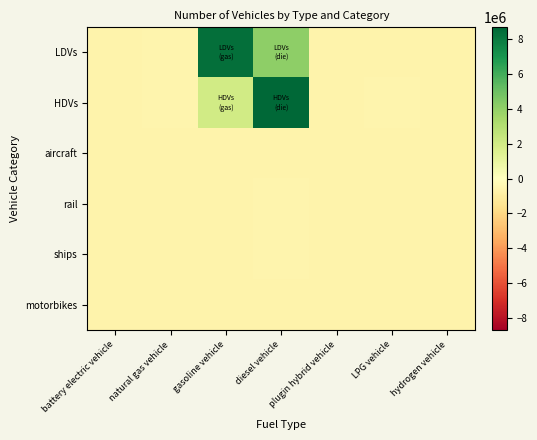

How many categories are shown in the chart?

7